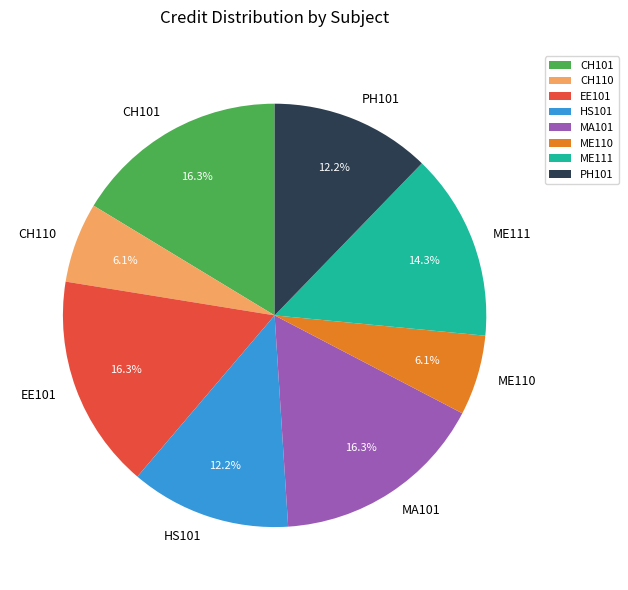

Combined, what portion of the pie is HS101 and MA101?

28.6%